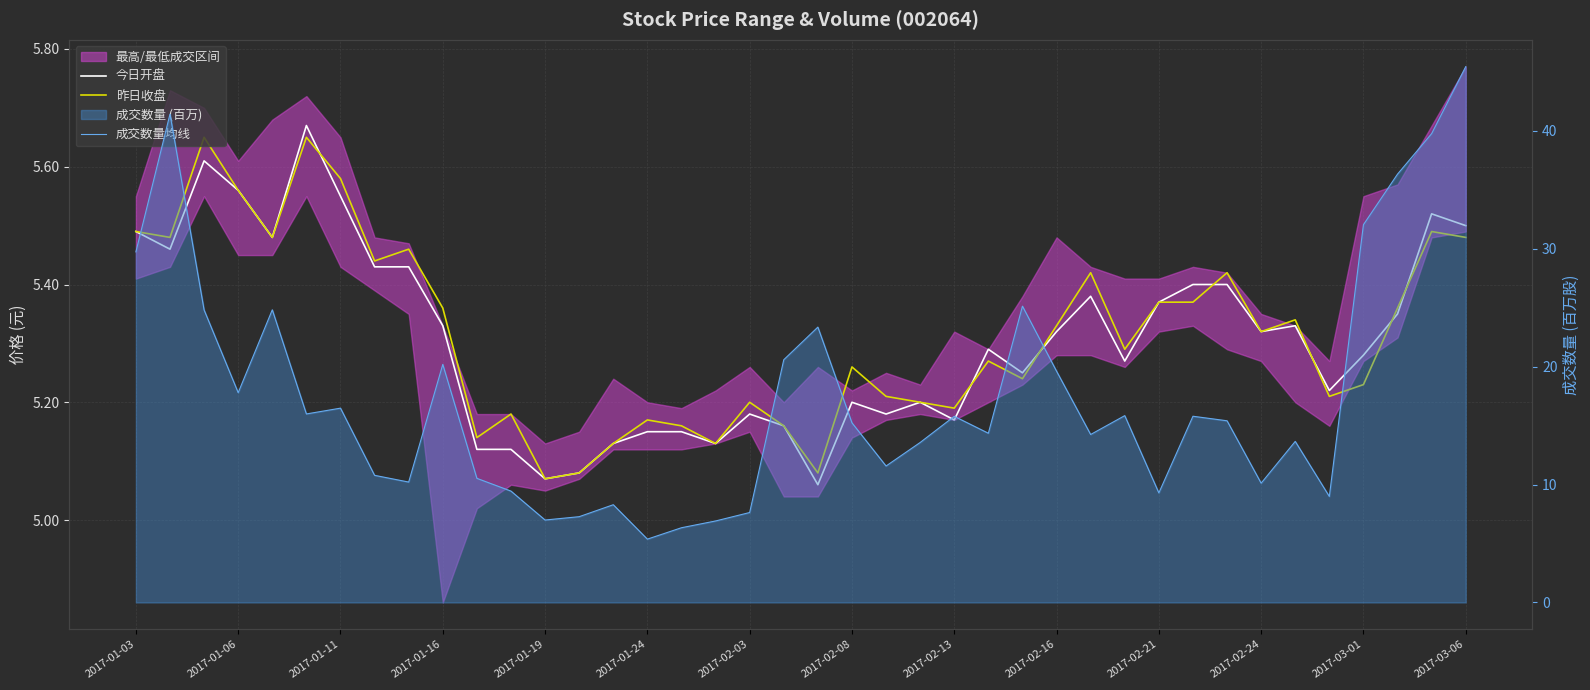

Where does the 成交数量均线 series first go above 15?

2017-01-03